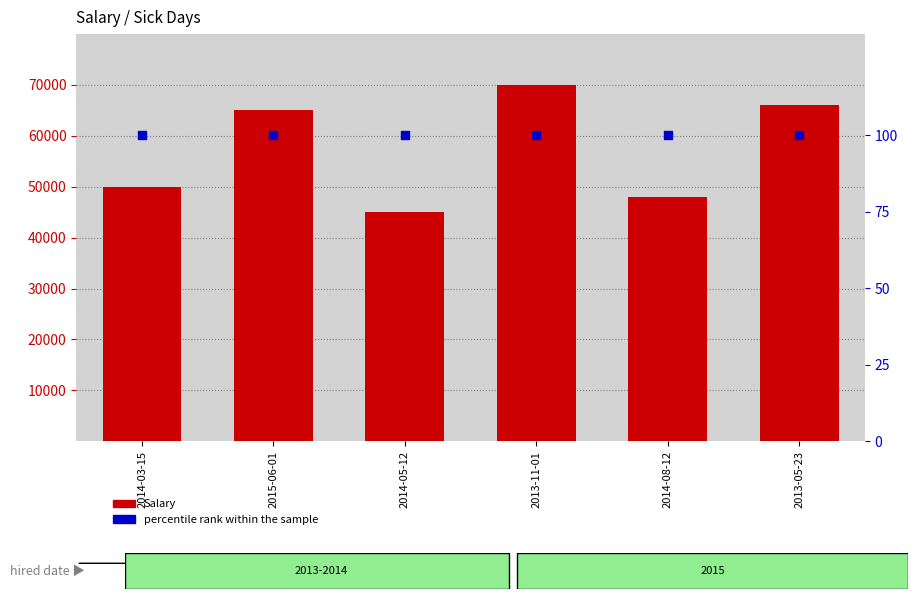

Is the value of percentile rank within the sample at 2014-03-15 greater than the value of Salary at 2013-11-01?

No